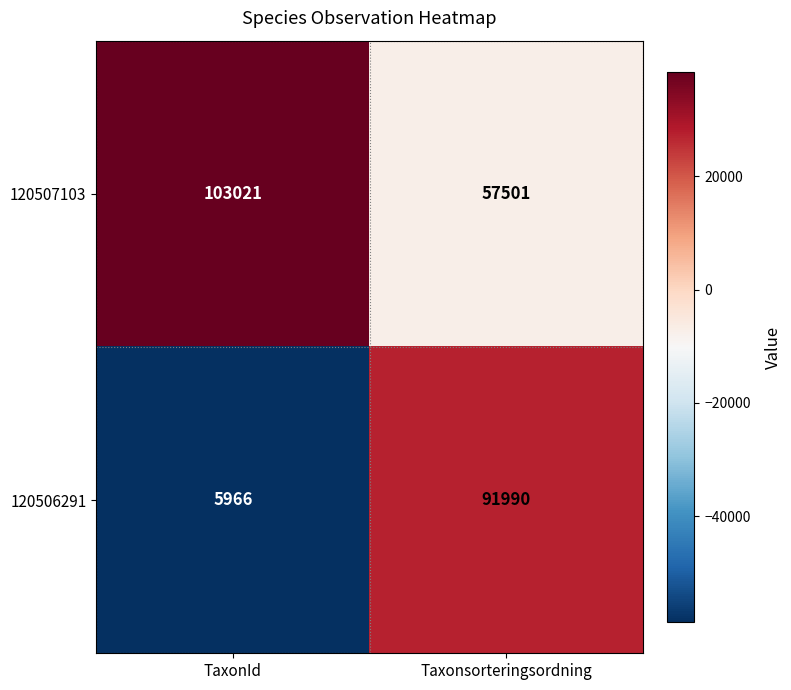

Reading left to right, transcribe all the data shown in this chart.

120507103: 103021	57501
120506291: 5966	91990